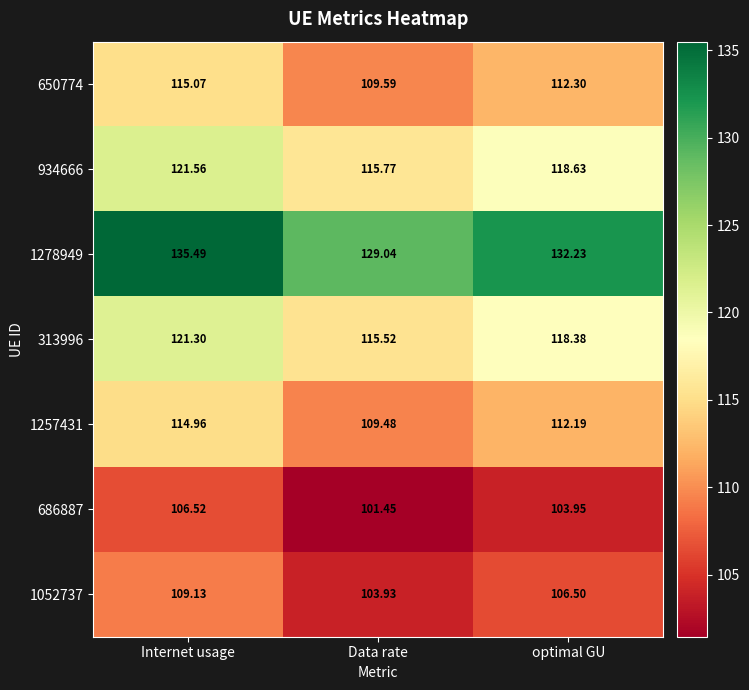

What is the total value across all series at Internet usage?

824.0